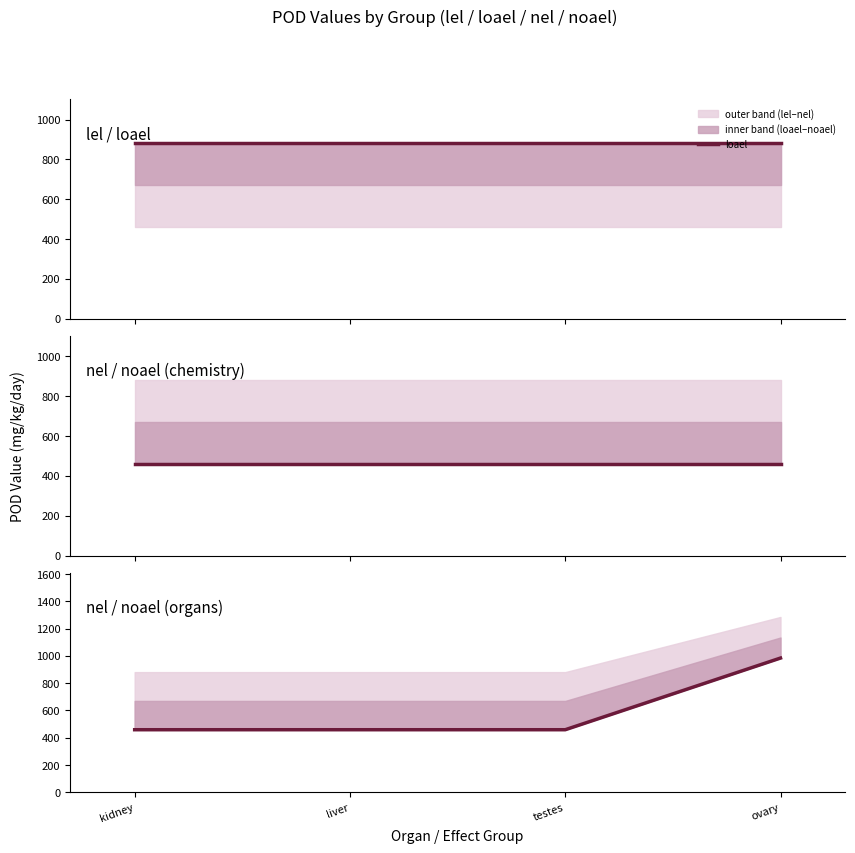

Which series has the largest total across all categories?

loael